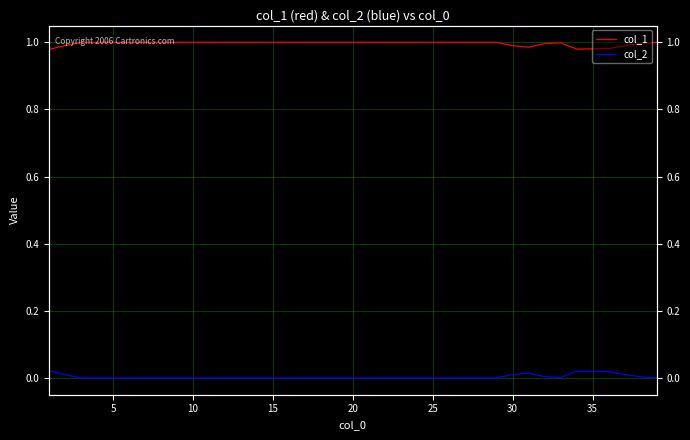

True or false: col_1 and col_2 cross at least once.

False